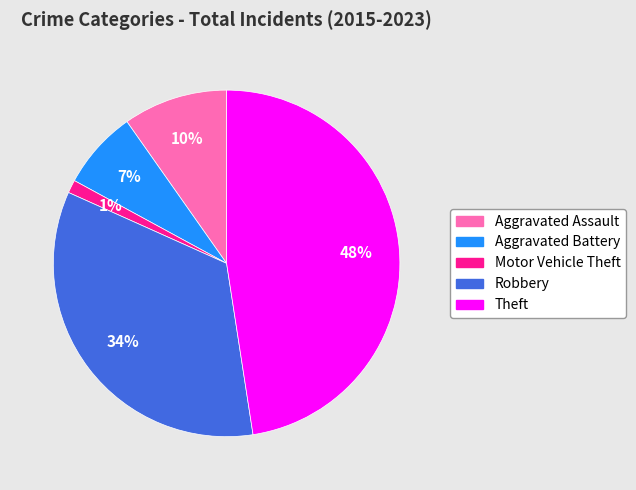

To the nearest percent, what portion does Robbery represent?

34%